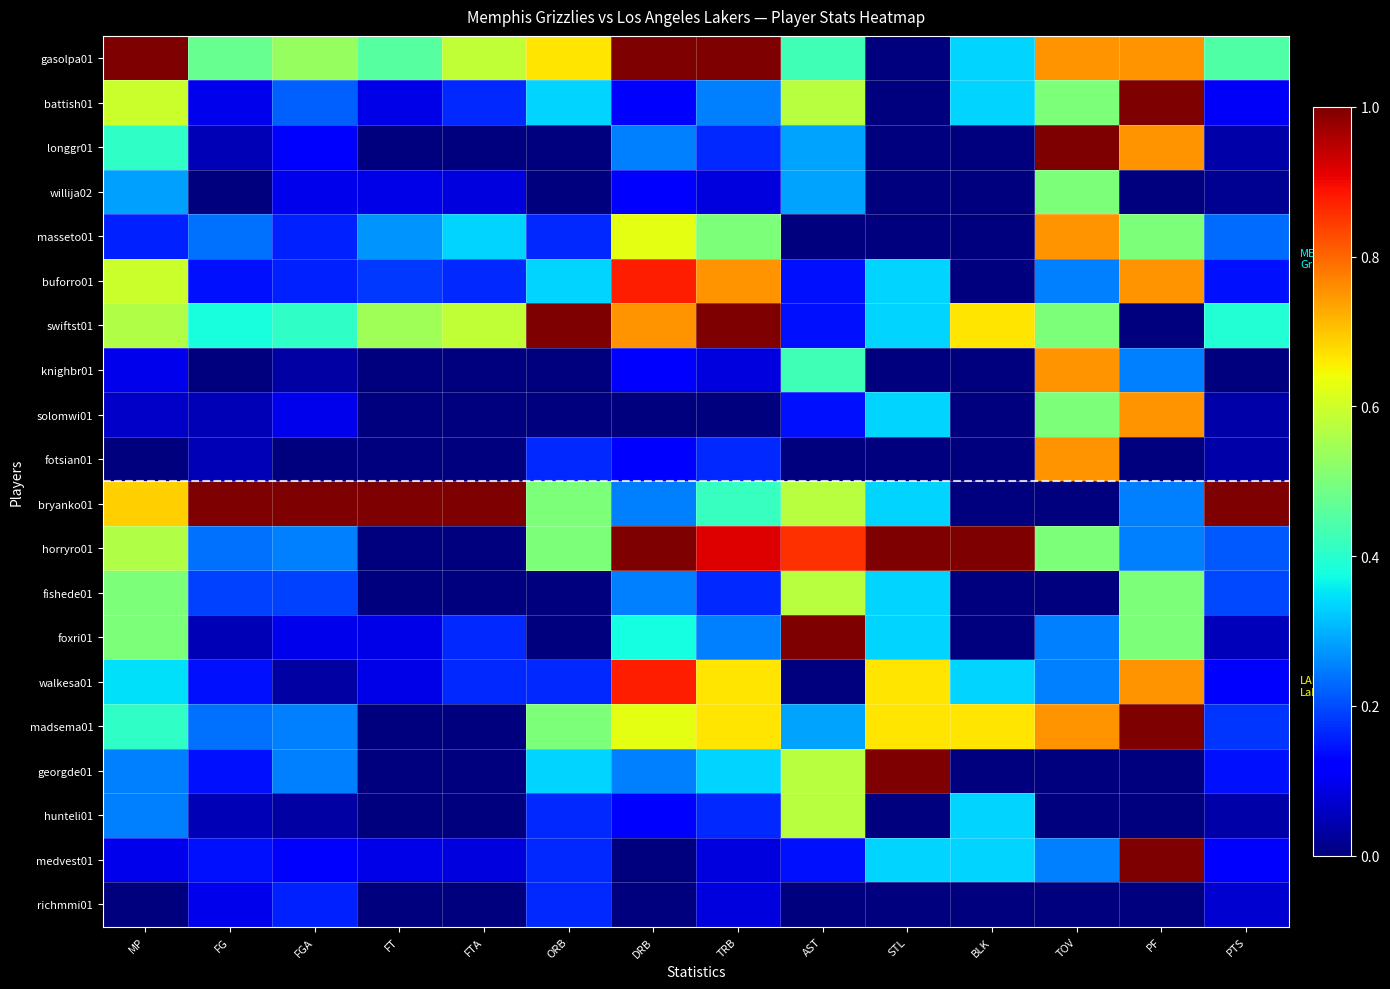

What is the spread (max minus min) of values at DRB?

1.0